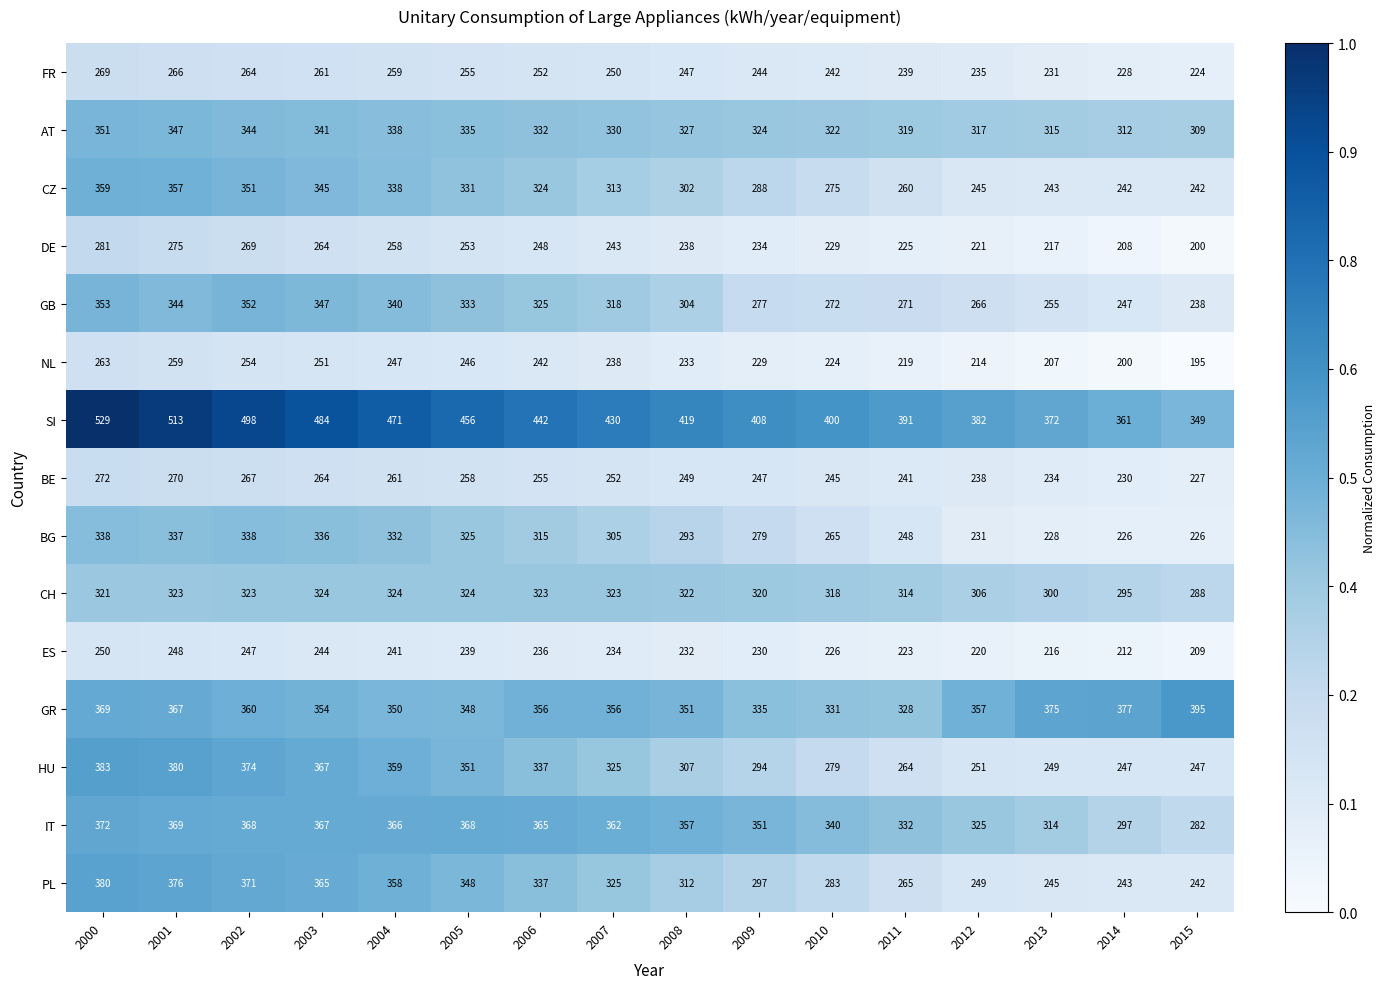

Read the CZ value at 2000, to the nearest 10.

360